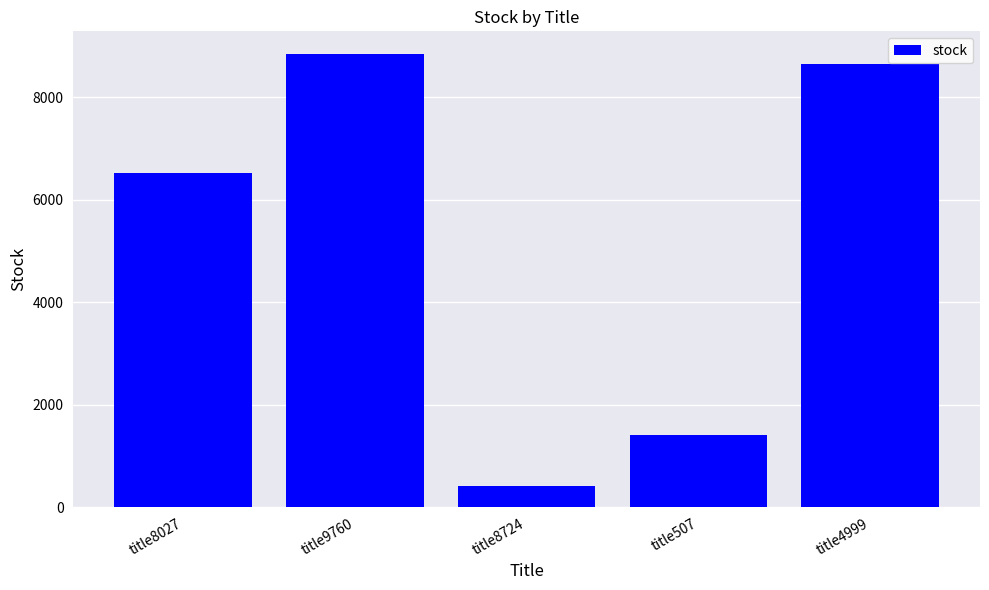

Reading left to right, list all the values displayed in this chart.

title8027=6529	title9760=8843	title8724=420	title507=1409	title4999=8652